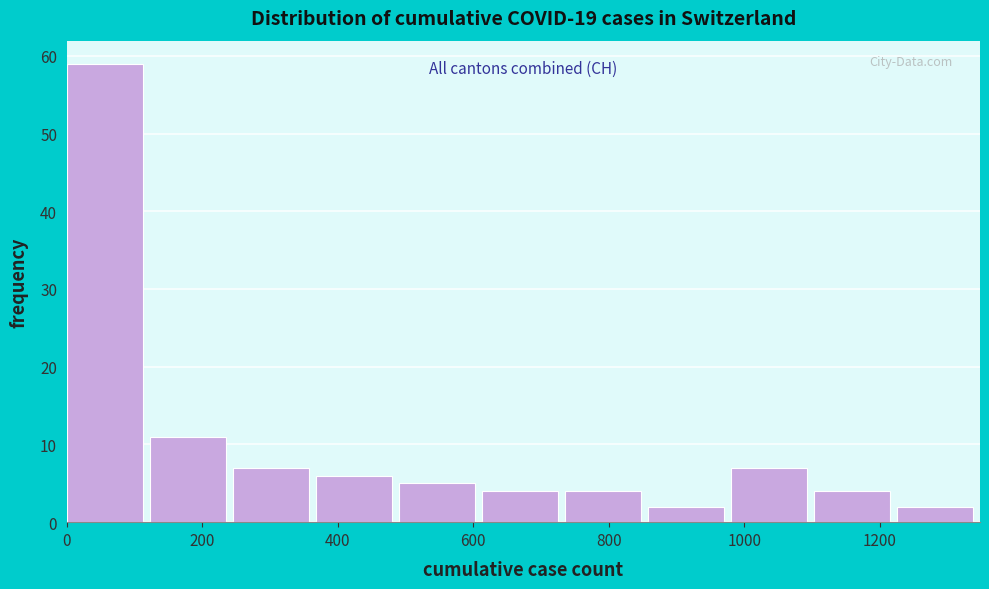

Which range on the x-axis has the tallest bar?

0 to 120